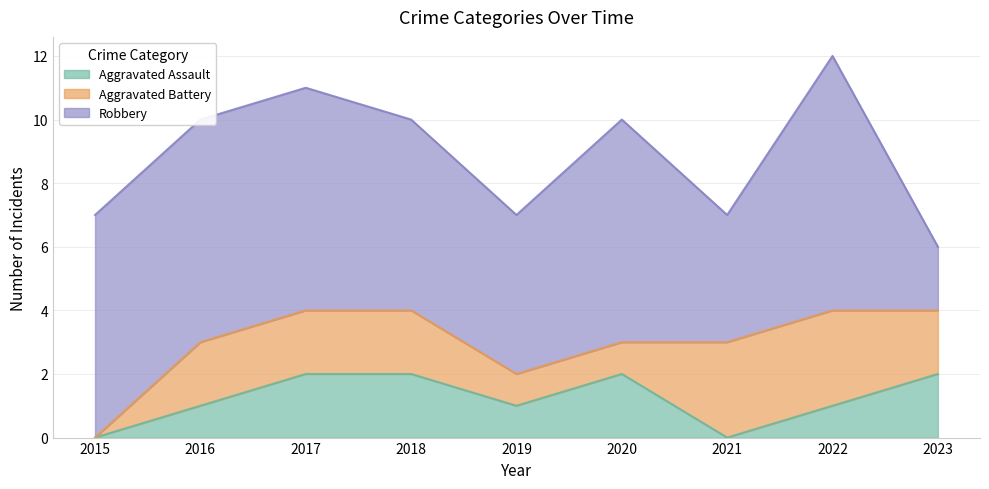

Which category has the highest value in the Robbery series?

2022